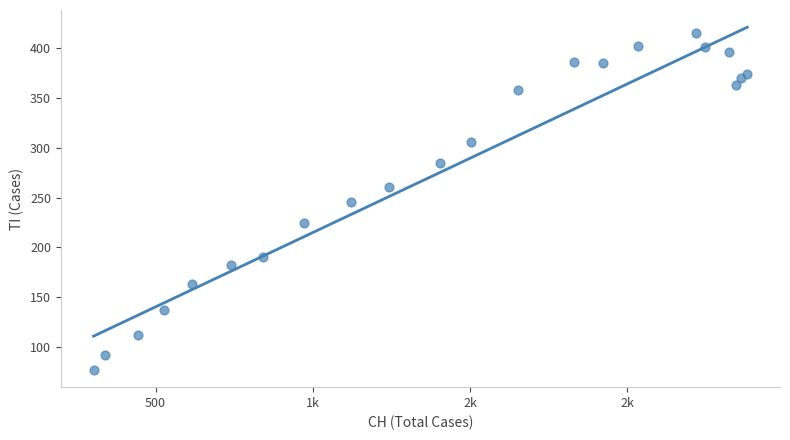

What is the range of X values (max minus min)?

2078